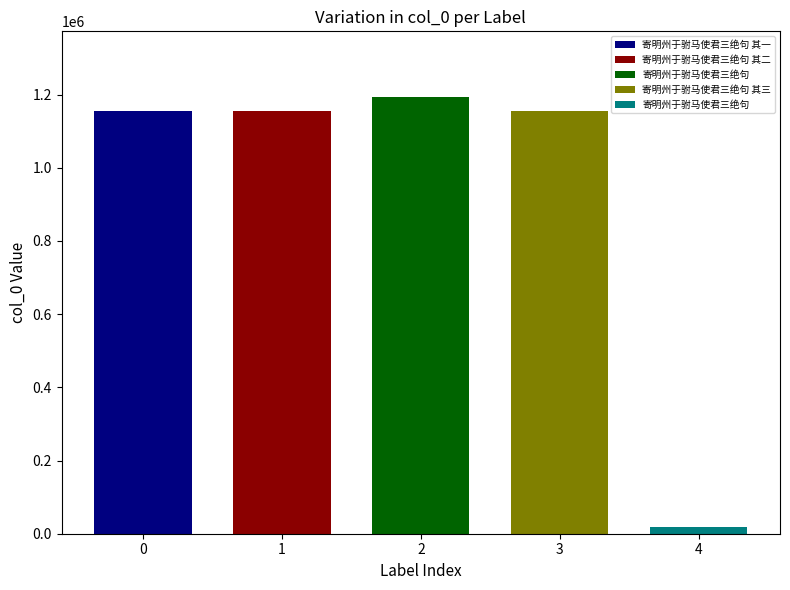

What is the difference between the second highest and second lowest values?

2